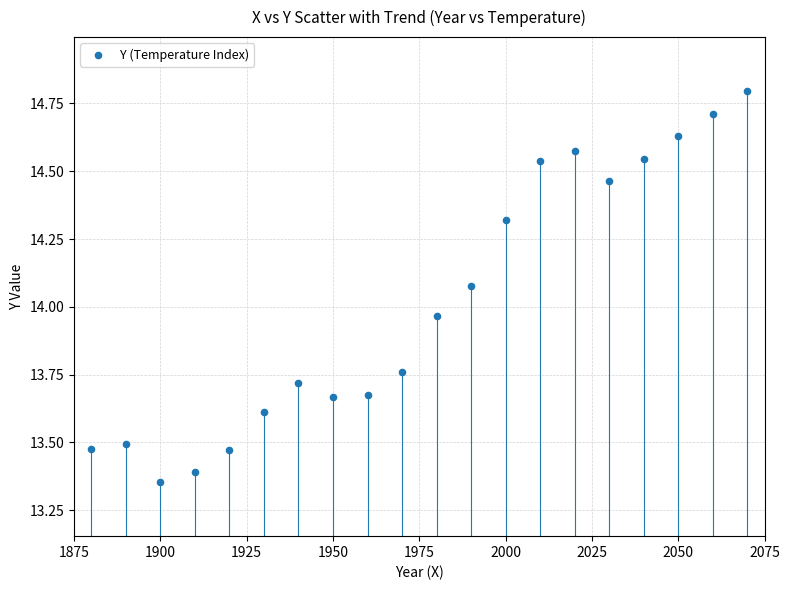

What is the range of X values (max minus min)?

190.0